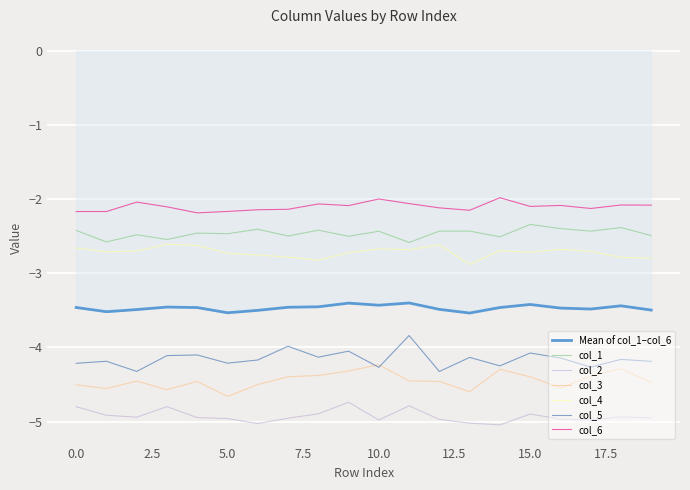

What is the difference between the maximum and second lowest values in the col_6 series?

0.2